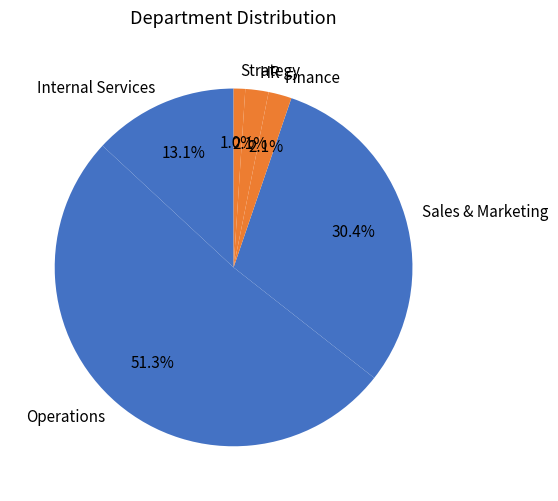

To the nearest percent, what is the difference between the Sales & Marketing and HR slice percentages?

28%